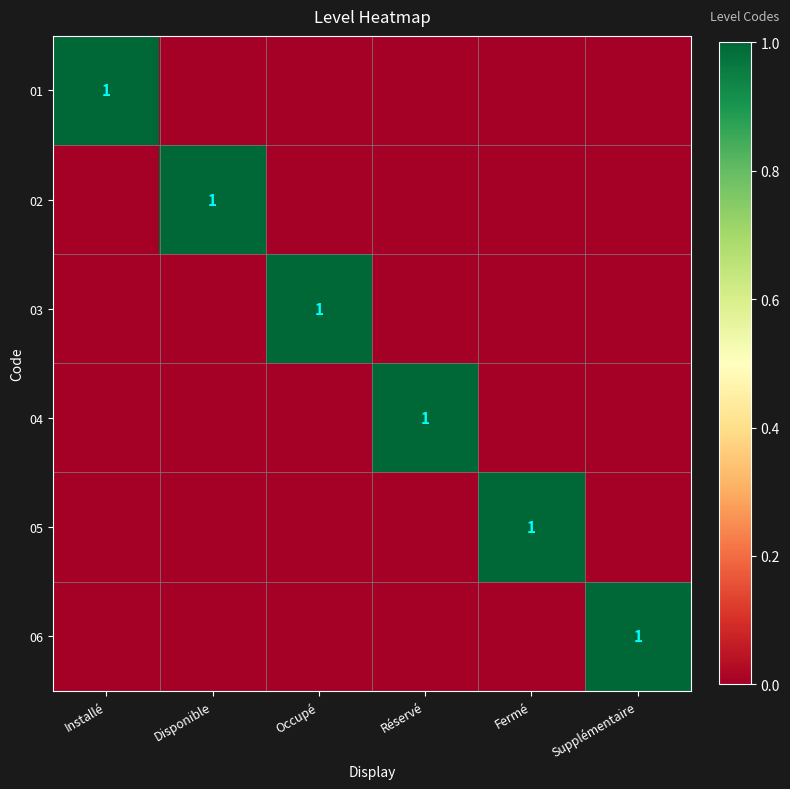

How many distinct data groups are displayed?

6